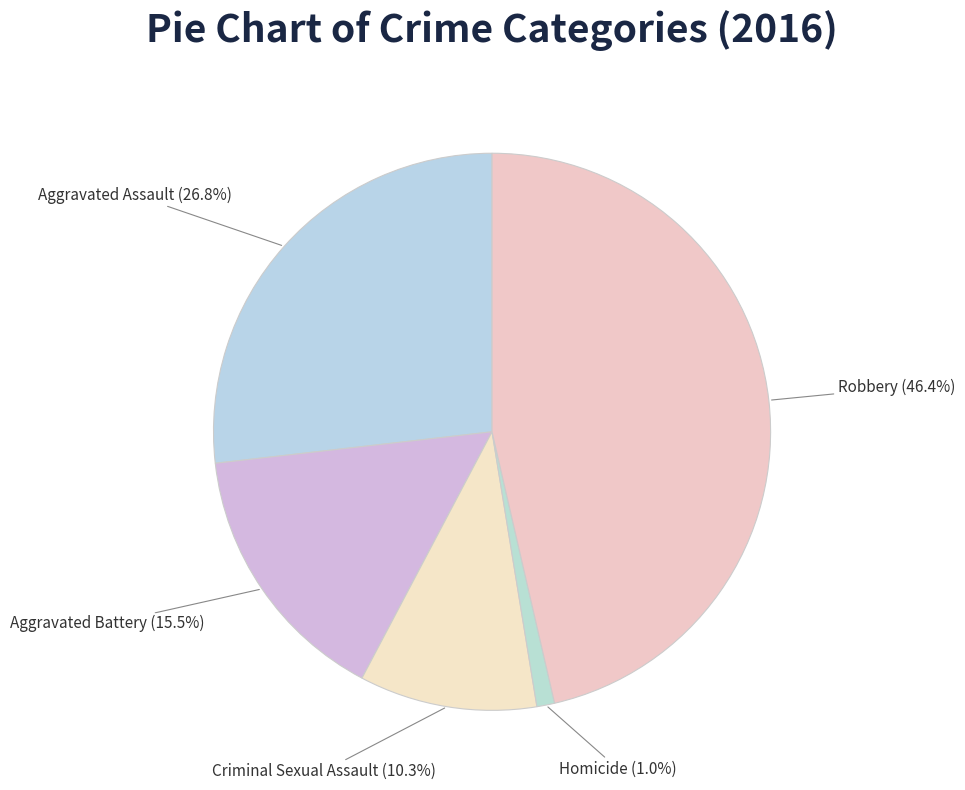

To the nearest percent, what is the average slice percentage?

20%